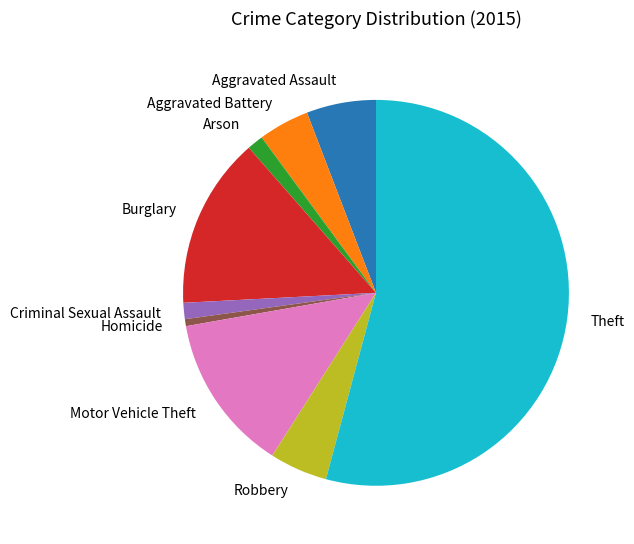

Between Motor Vehicle Theft and Aggravated Battery, which is larger?

Motor Vehicle Theft